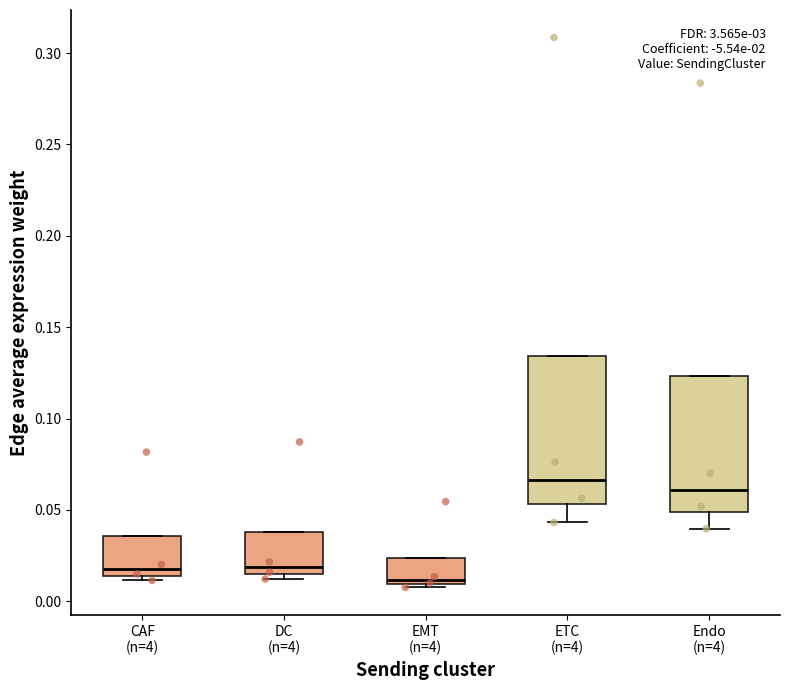

Reading left to right, transcribe this box plot: for each box, give where its median line is, the range the box spans, and where its two whiskers end, as read against the y-axis. The values are not printed on the chart, so give them approximately, as read against the axis.

CAF (n=4): median 0.020, box 0.015 to 0.035, whiskers 0.010 to 0.035
DC (n=4): median 0.020, box 0.015 to 0.040, whiskers 0.010 to 0.040
EMT (n=4): median 0.010 (just above the box's lower edge), box 0.010 to 0.025, whiskers 0.010 (just below the box's lower edge) to 0.025
ETC (n=4): median 0.065, box 0.055 to 0.135, whiskers 0.045 to 0.135
Endo (n=4): median 0.060, box 0.050 to 0.125, whiskers 0.040 to 0.125